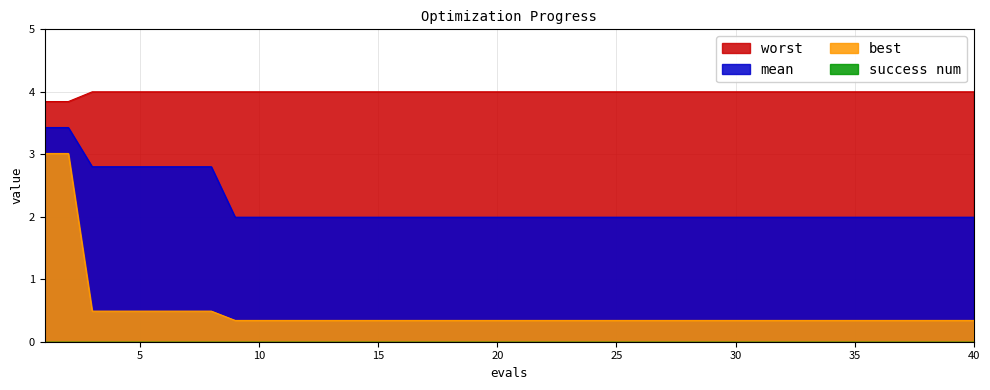

True or false: mean and best intersect in this chart.

False